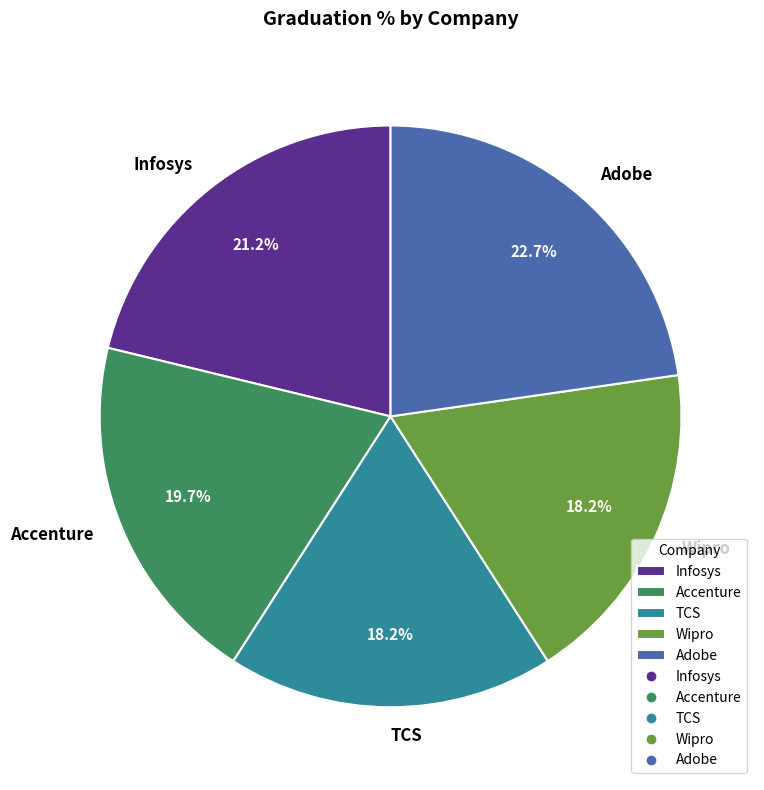

What portion of the pie excludes Infosys?

78.8%